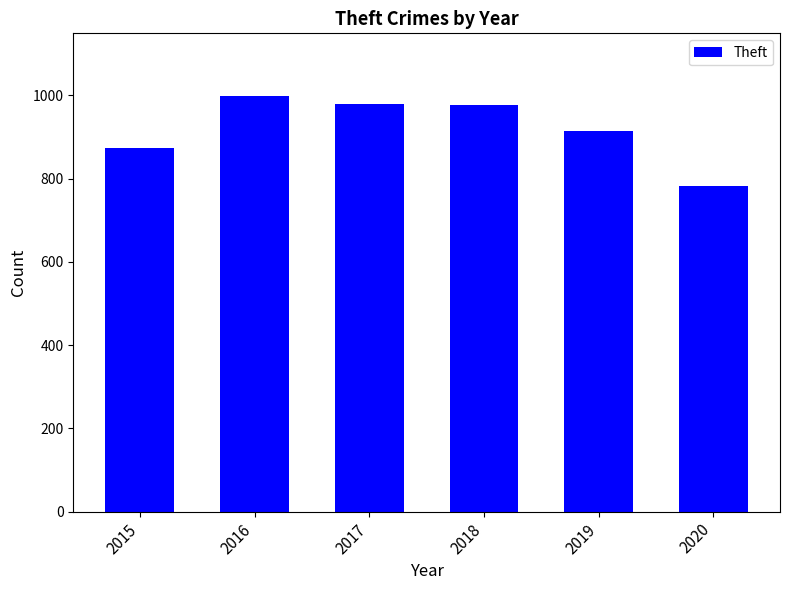

The value at 2020 is 782. True or false?

True